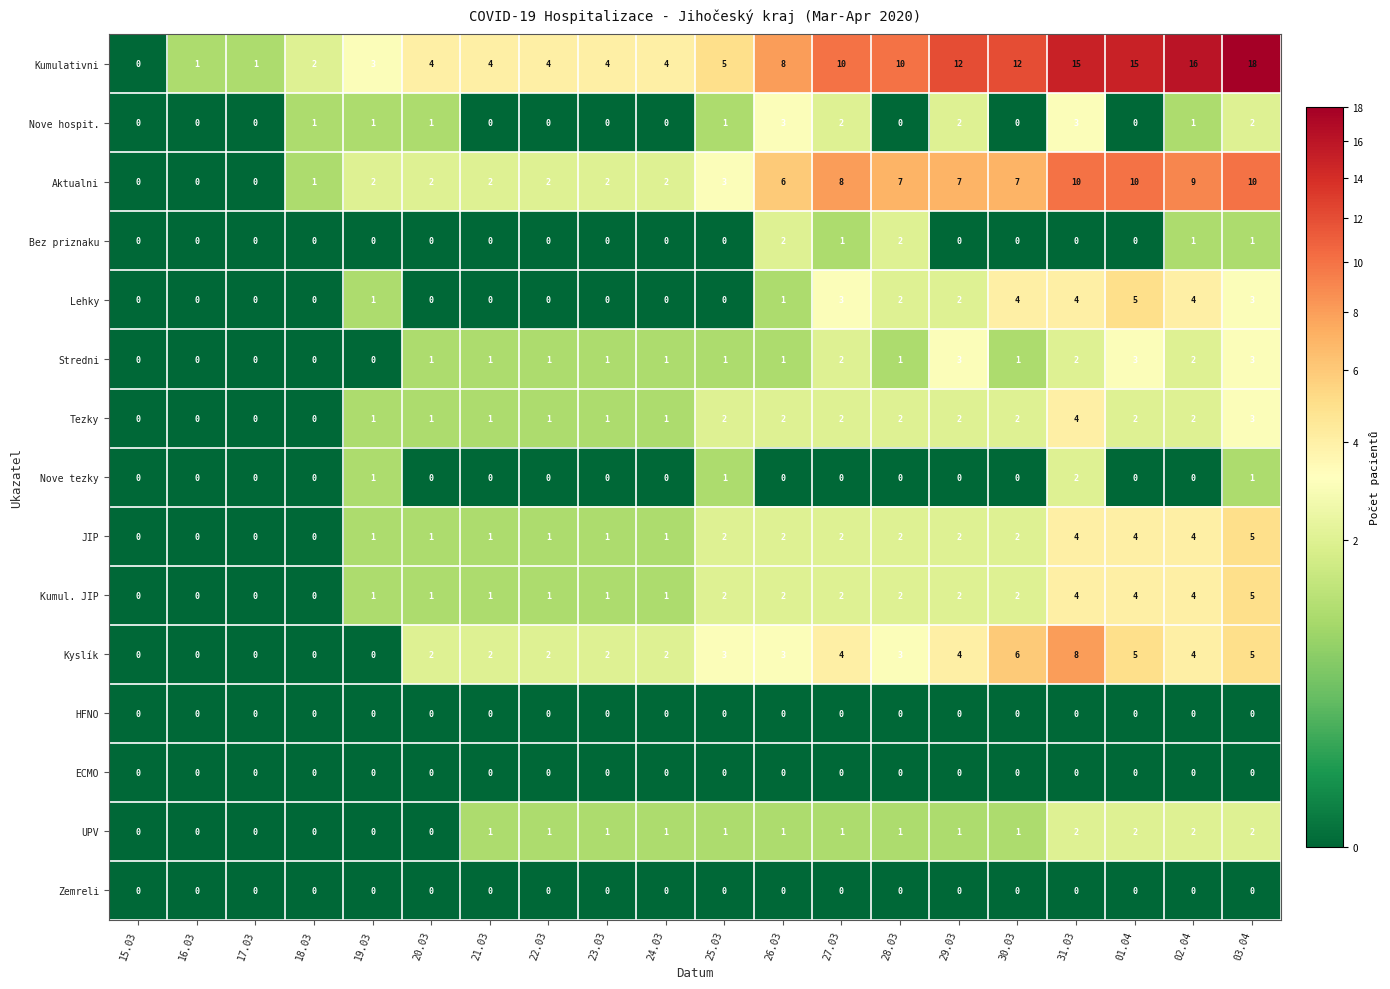

True or false: UPV has a value of 1 at 15.03.

False